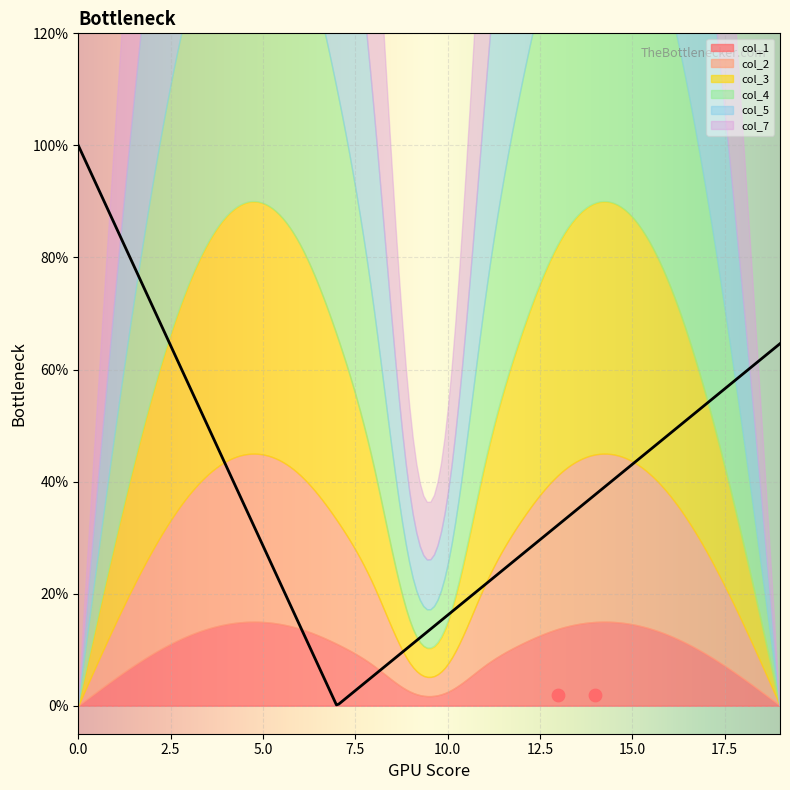

Is the value of col_1 at 10 greater than the value of col_7 at 1?

No